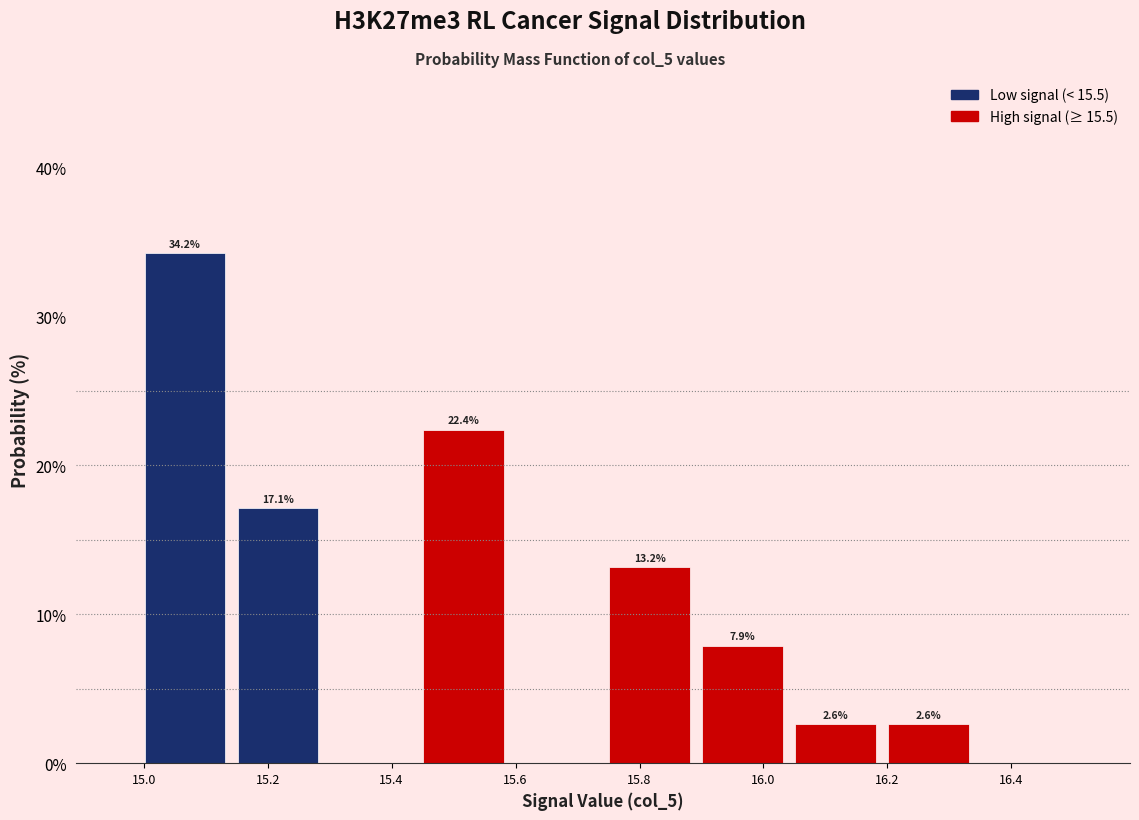

Which range on the x-axis has the tallest bar?

15.00 to 15.14